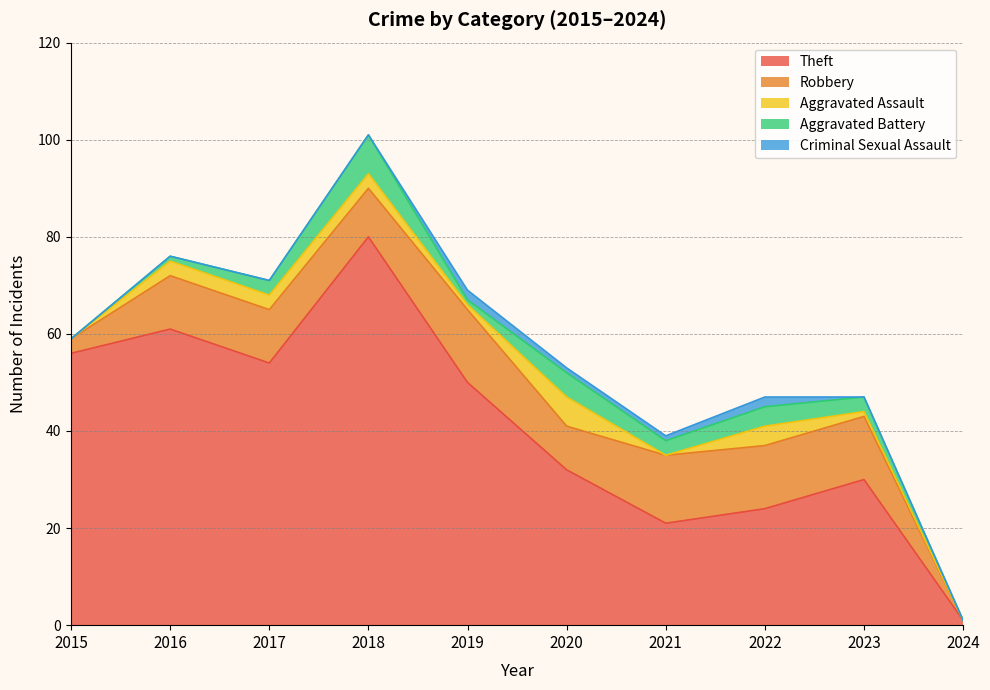

True or false: Aggravated Battery and Criminal Sexual Assault intersect in this chart.

True